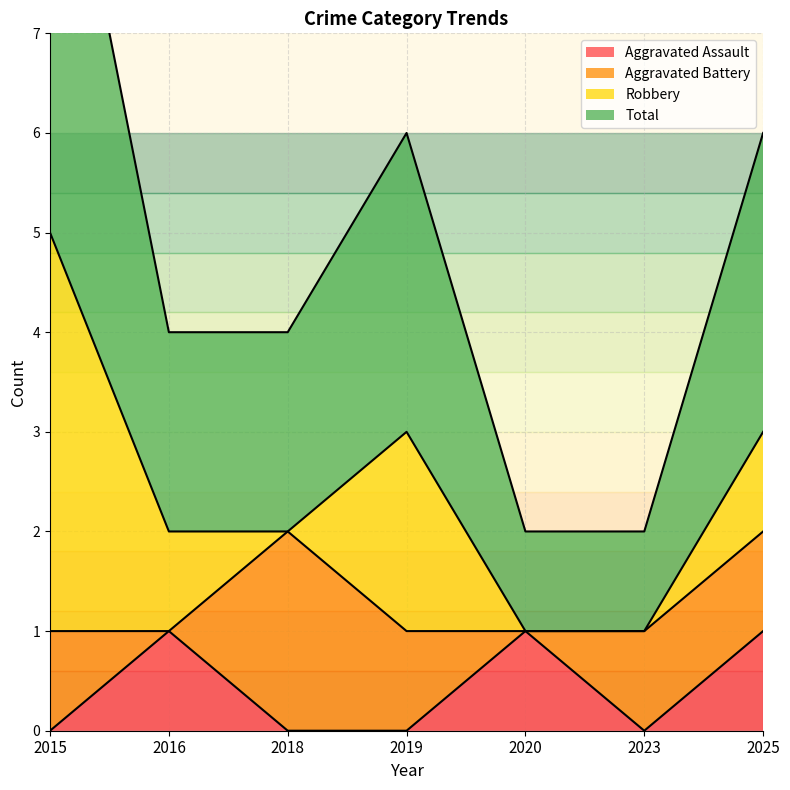

True or false: Total and Aggravated Assault intersect in this chart.

False